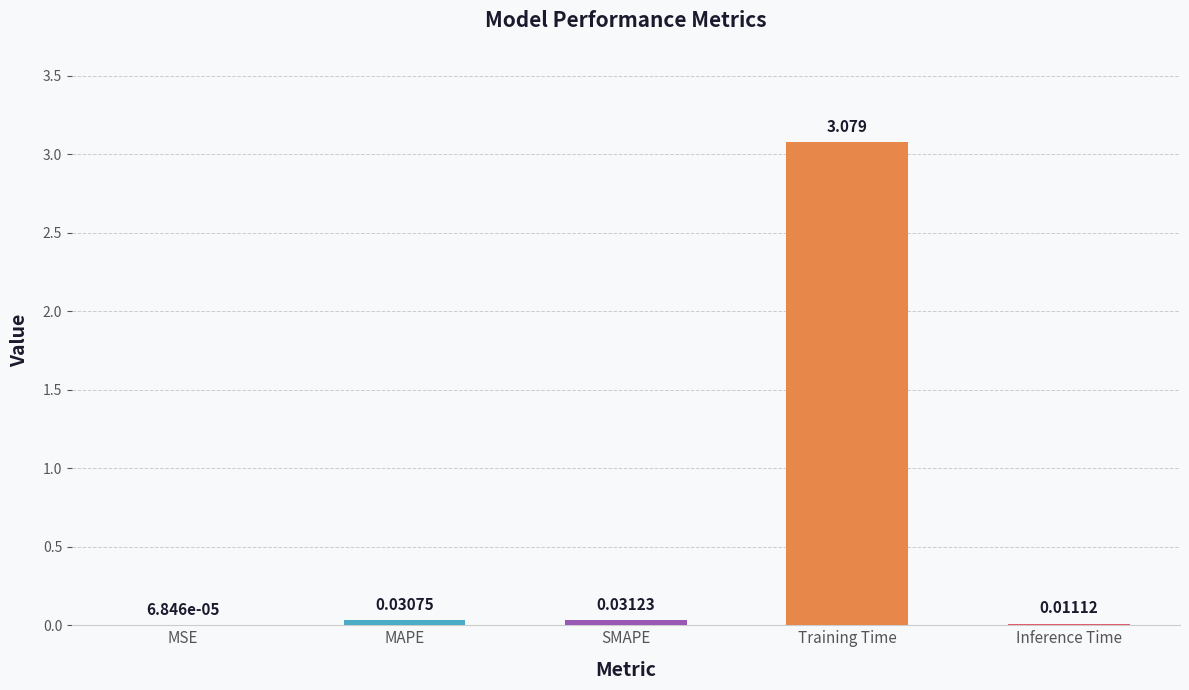

At which label is the value closest to 1?

SMAPE